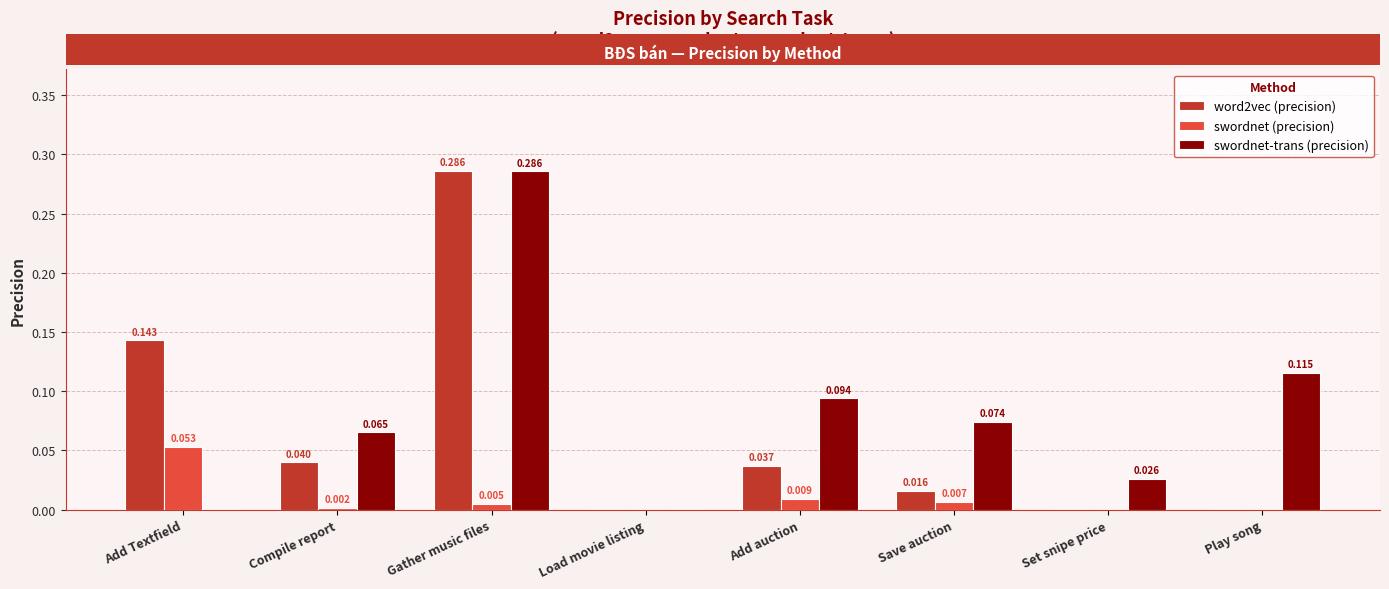

Which series has the largest total across all categories?

swordnet-trans (precision)